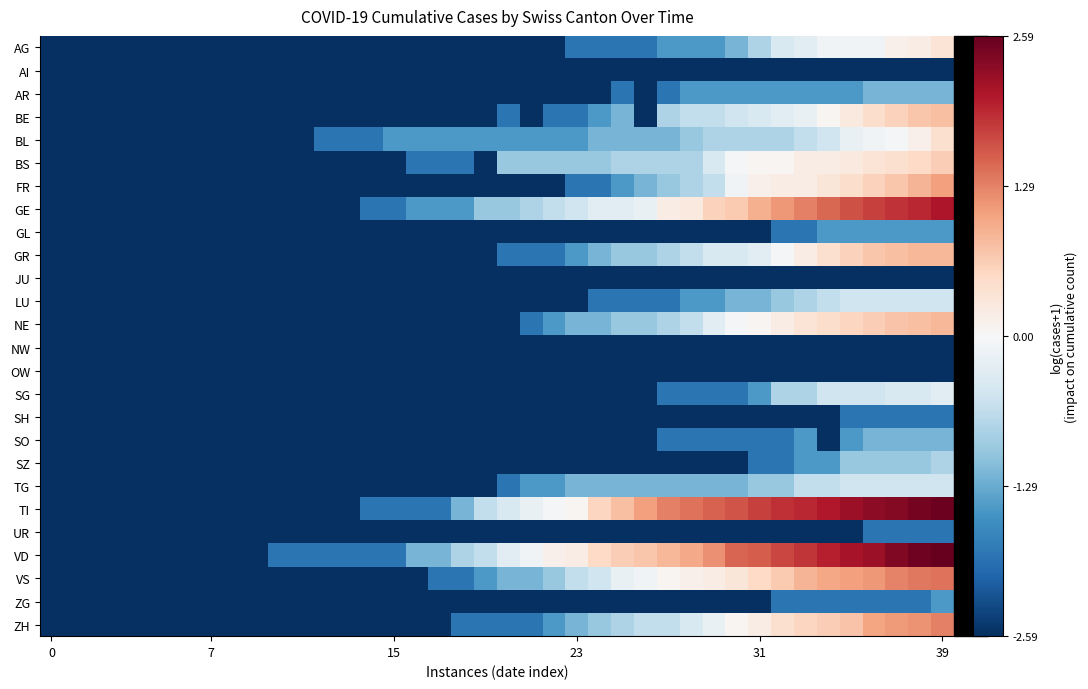

Which series has the largest range (max minus min)?

VD